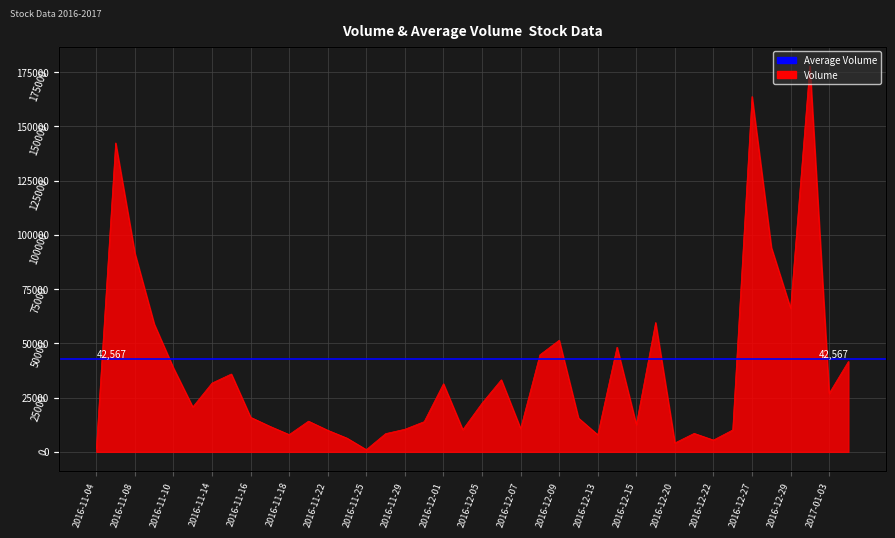

True or false: there are more than 1 points higher than both neighbors.

True